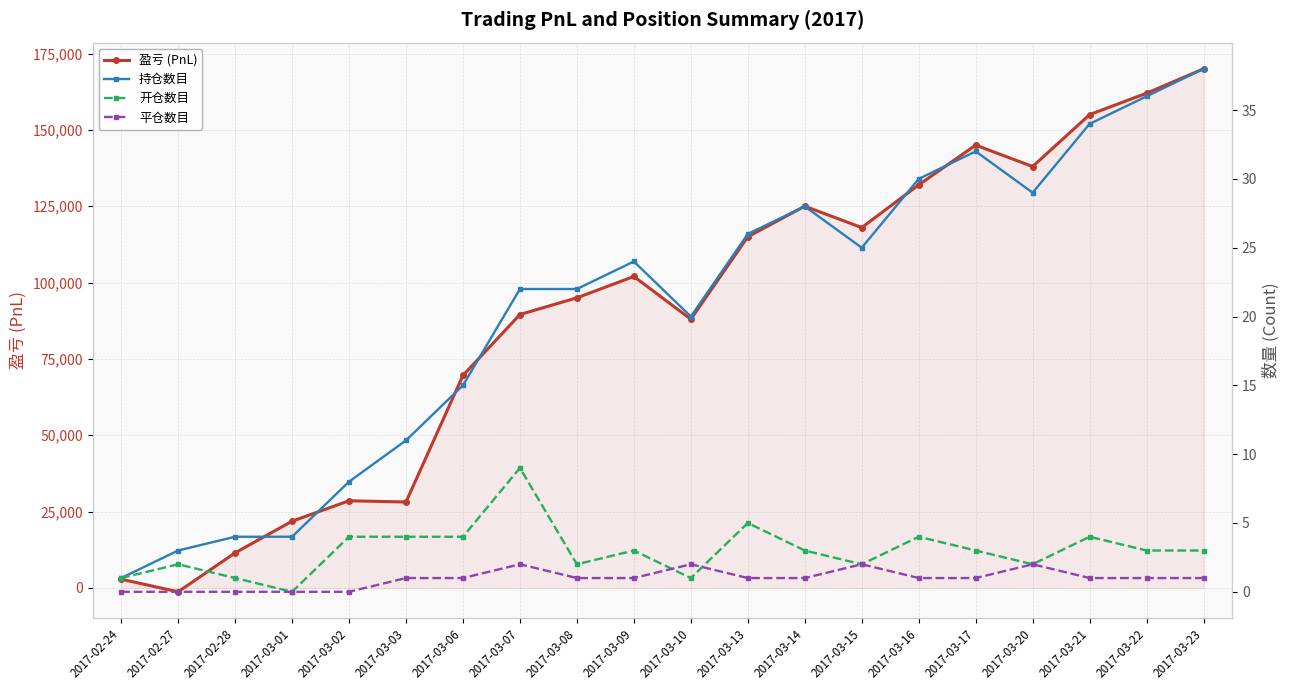

What is the highest value of the 盈亏 (PnL) series?

170000